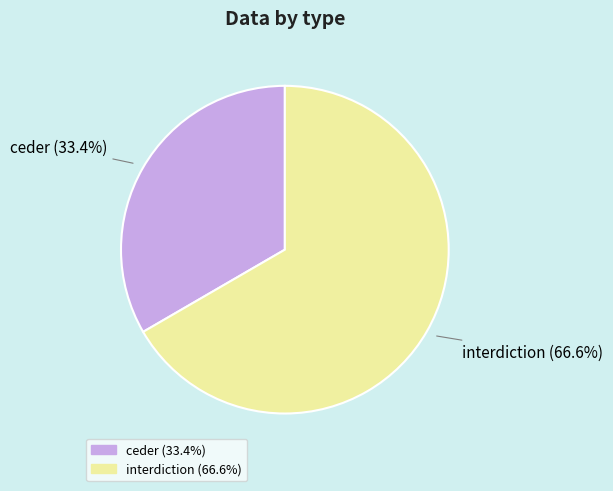

Rank the categories by value from lowest to highest.

ceder, interdiction